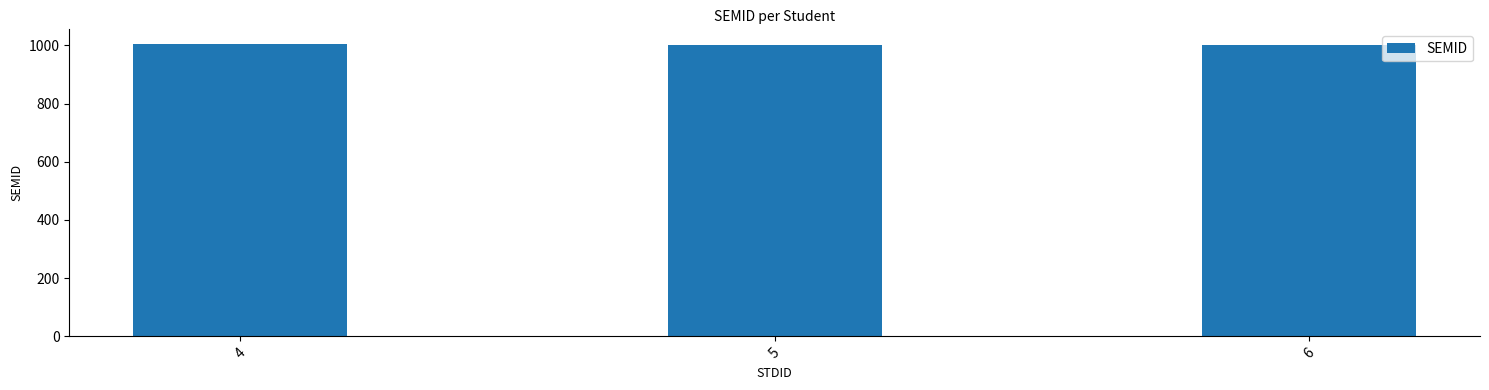

What is the smallest value displayed?

1002